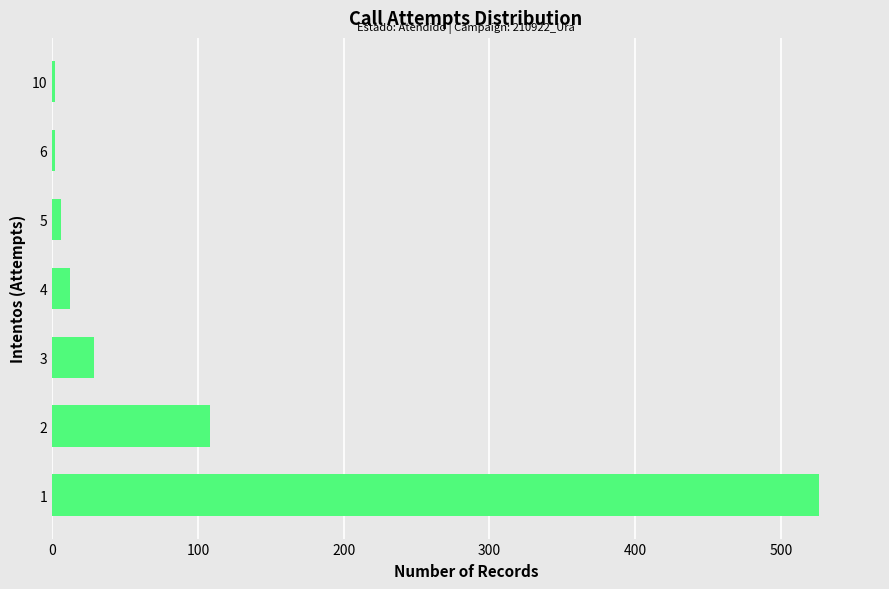

Is it true that the value at 2 is 173?

False